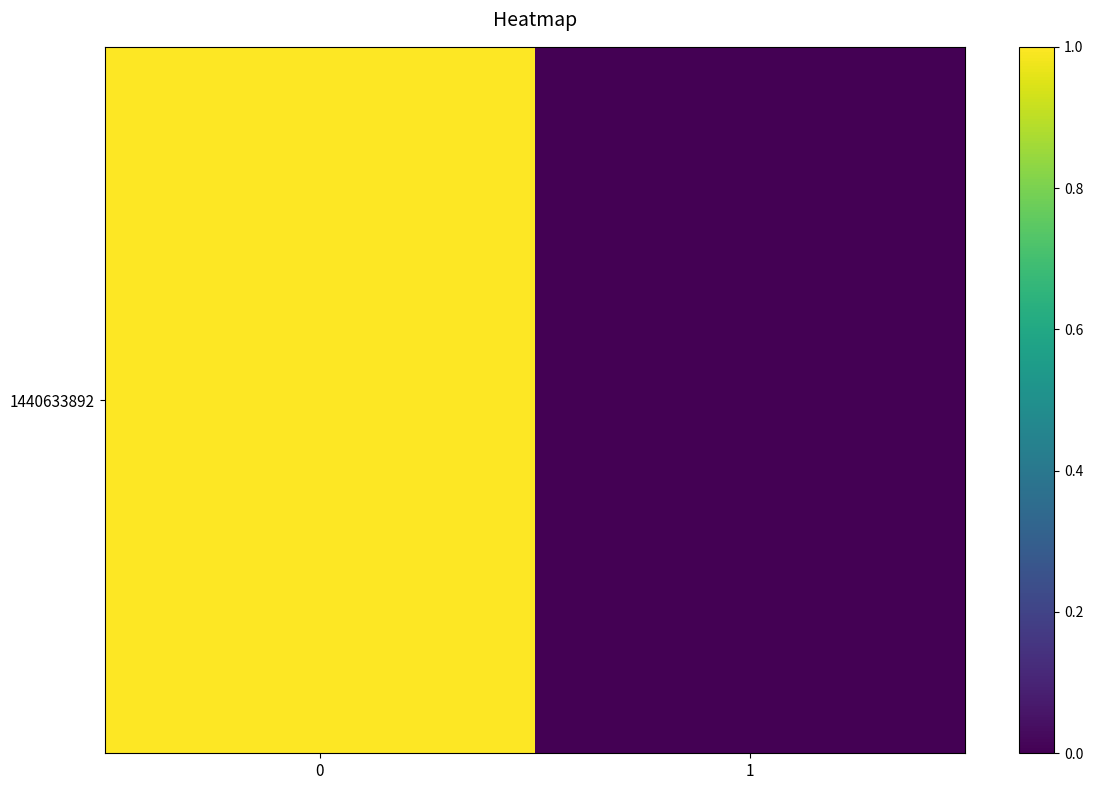

How many data points does each series have?

2